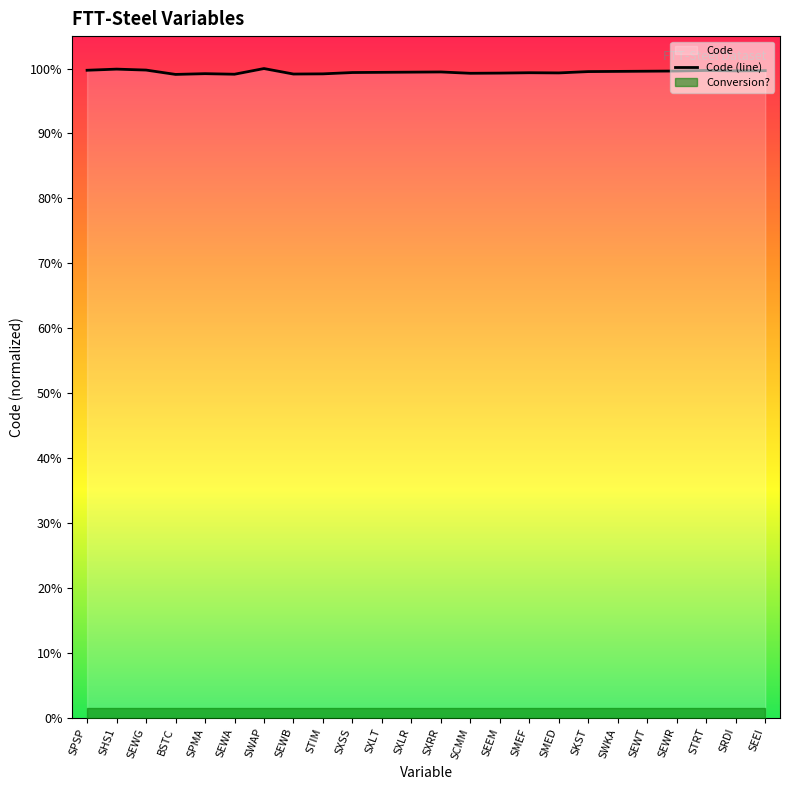

How many lines are shown in the chart?

1